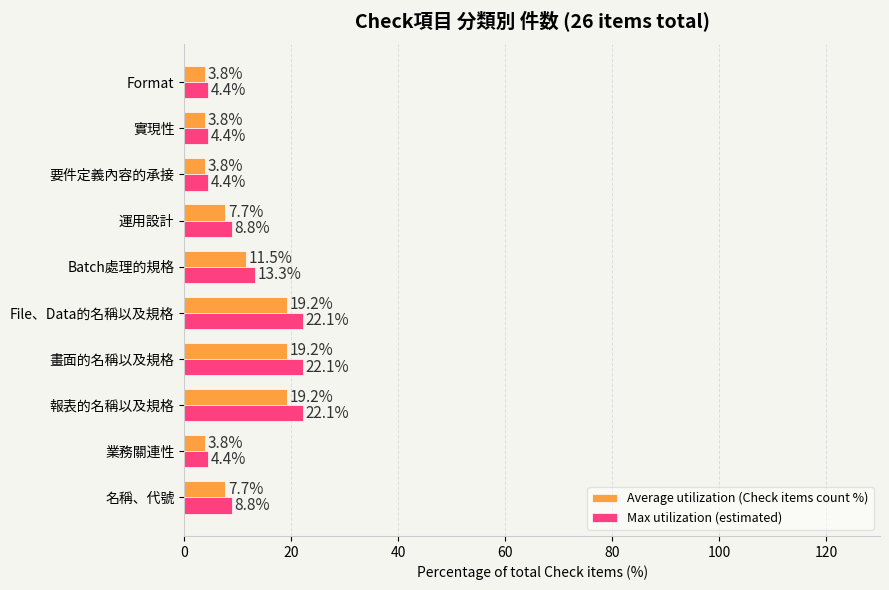

How many data points does each series have?

10